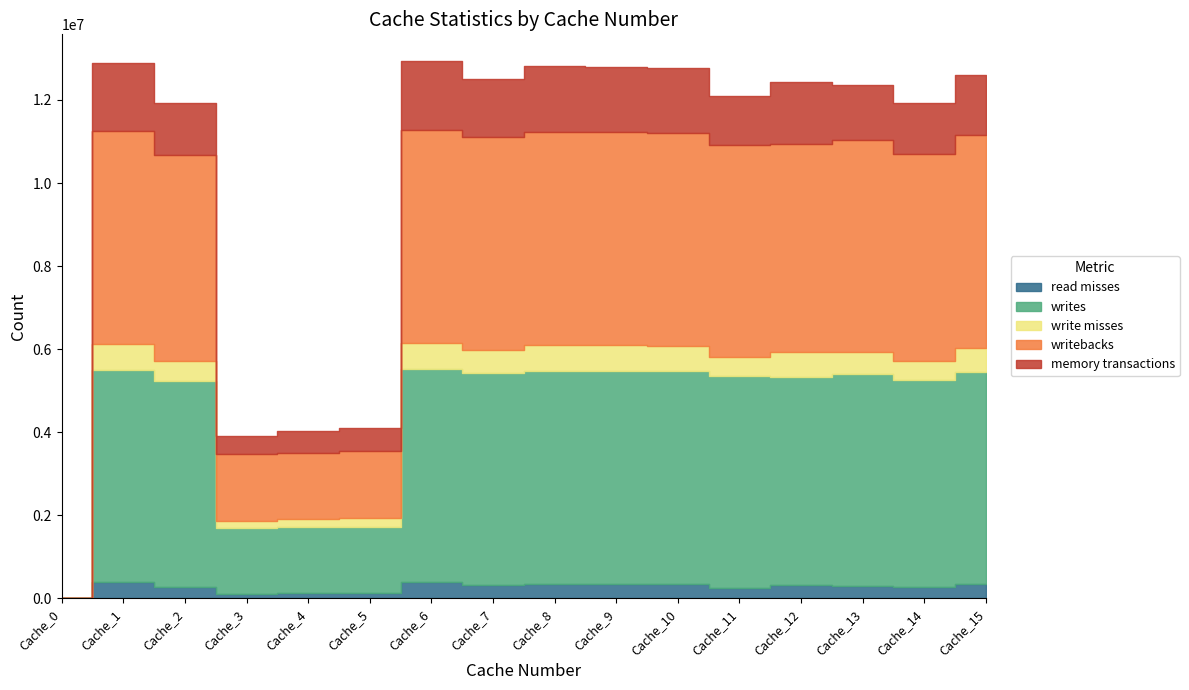

True or false: writebacks and memory transactions cross at least once.

False